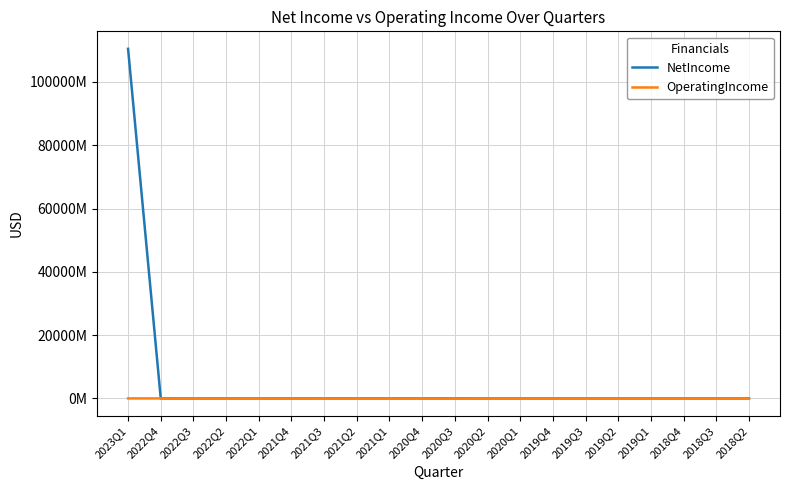

Which series has the largest range (max minus min)?

NetIncome